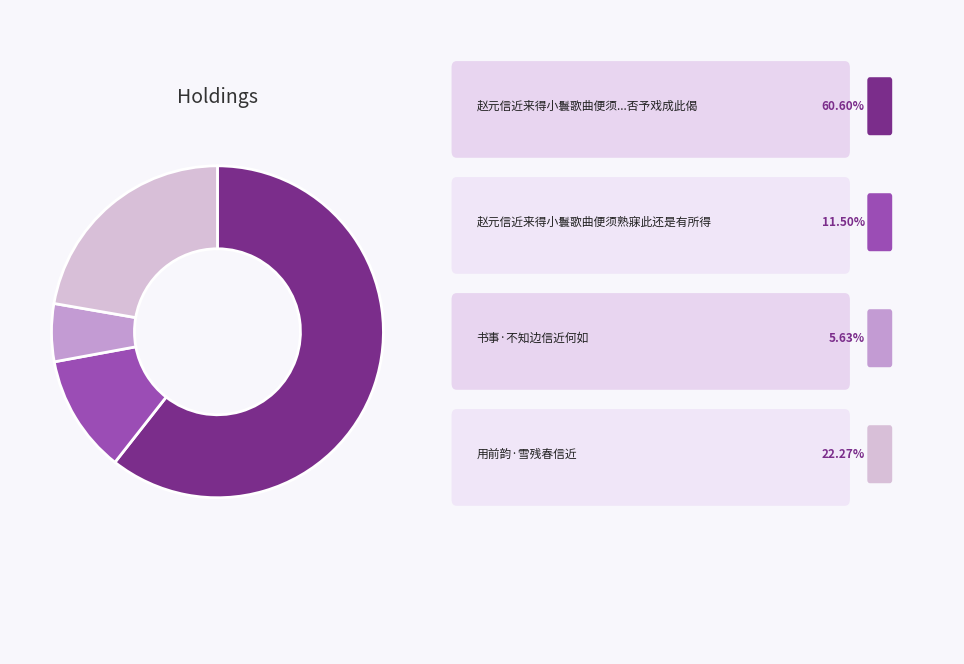

Is there any slice that represents more than half of the pie?

Yes